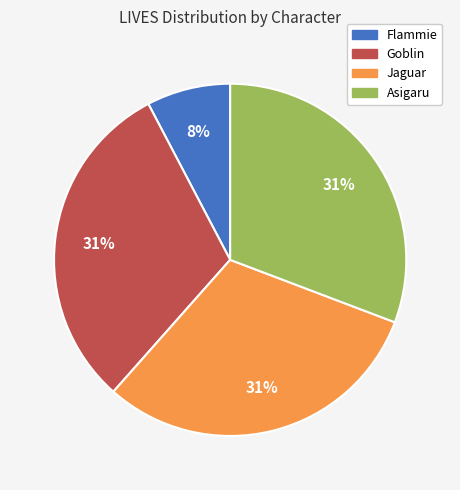

Which slice is the smallest?

Flammie